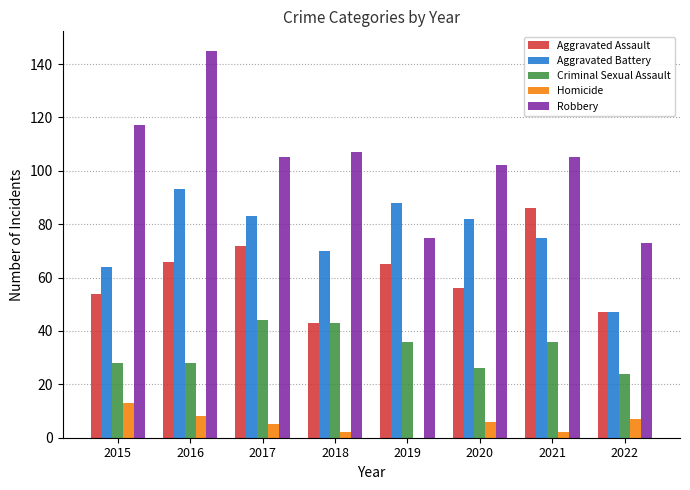

Reading left to right, list all the values displayed in this chart.

Aggravated Assault: 2015=54	2016=66	2017=72	2018=43	2019=65	2020=56	2021=86	2022=47
Aggravated Battery: 2015=64	2016=93	2017=83	2018=70	2019=88	2020=82	2021=75	2022=47
Criminal Sexual Assault: 2015=28	2016=28	2017=44	2018=43	2019=36	2020=26	2021=36	2022=24
Homicide: 2015=13	2016=8	2017=5	2018=2	2019=0	2020=6	2021=2	2022=7
Robbery: 2015=117	2016=145	2017=105	2018=107	2019=75	2020=102	2021=105	2022=73